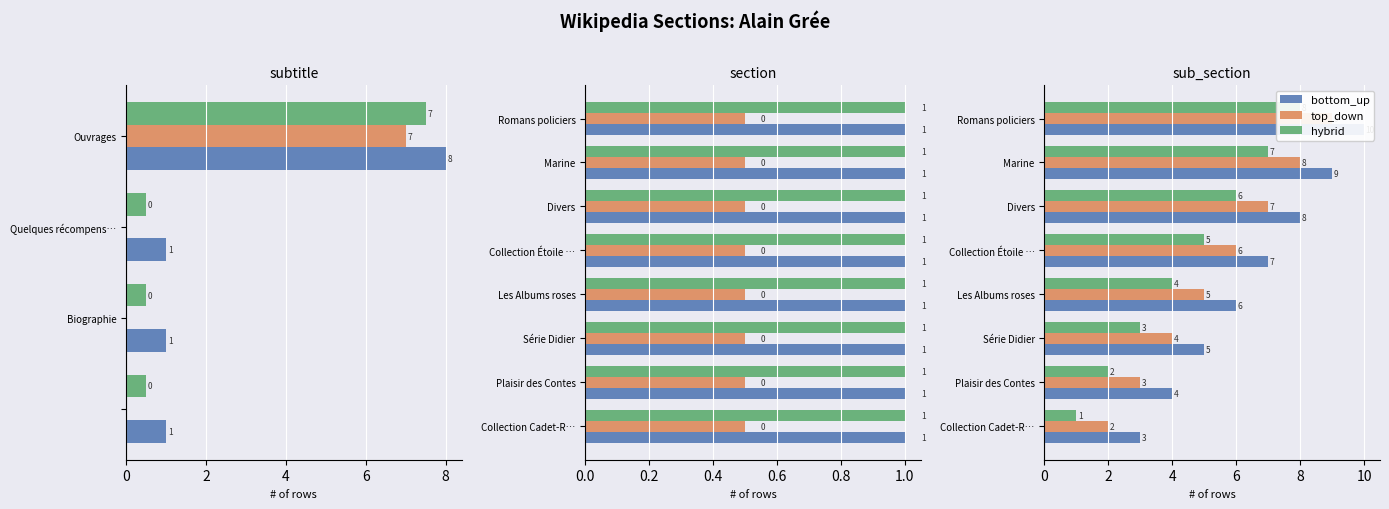

What is the label of the 1st bar from the right?

Romans policiers